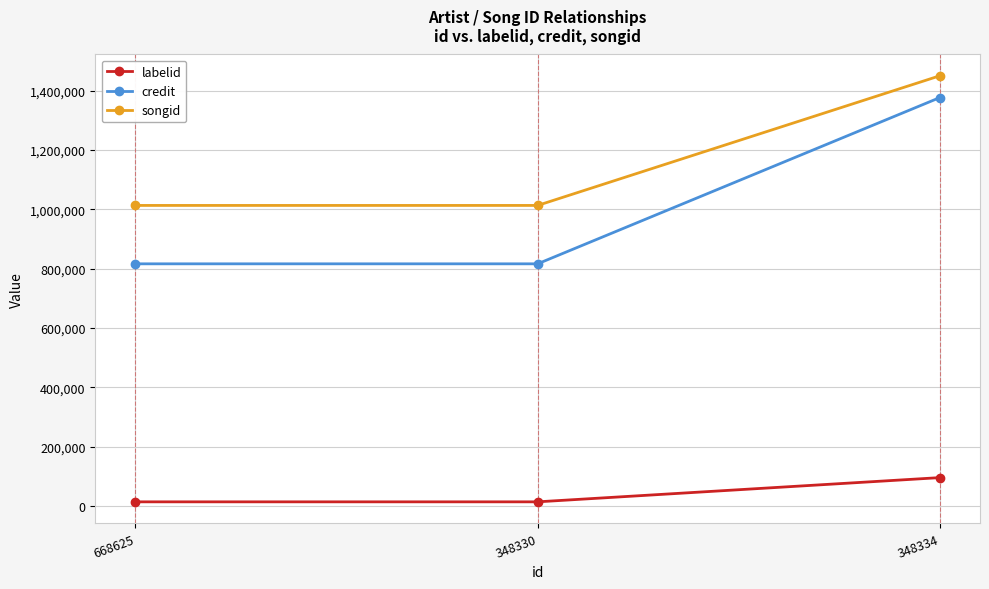

The value of labelid at 668625 is 14394. True or false?

True